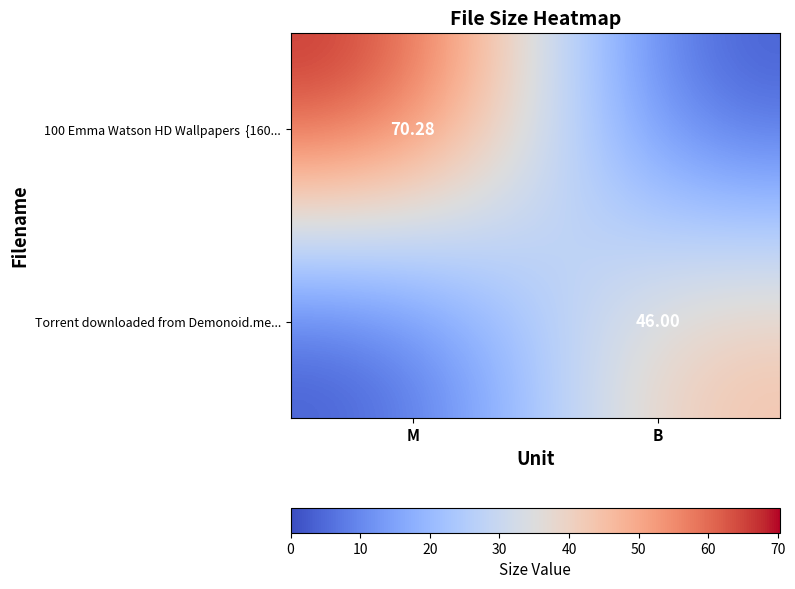

List the series in order of their overall mean, lowest first.

Torrent downloaded from Demonoid.me..., 100 Emma Watson HD Wallpapers {160...